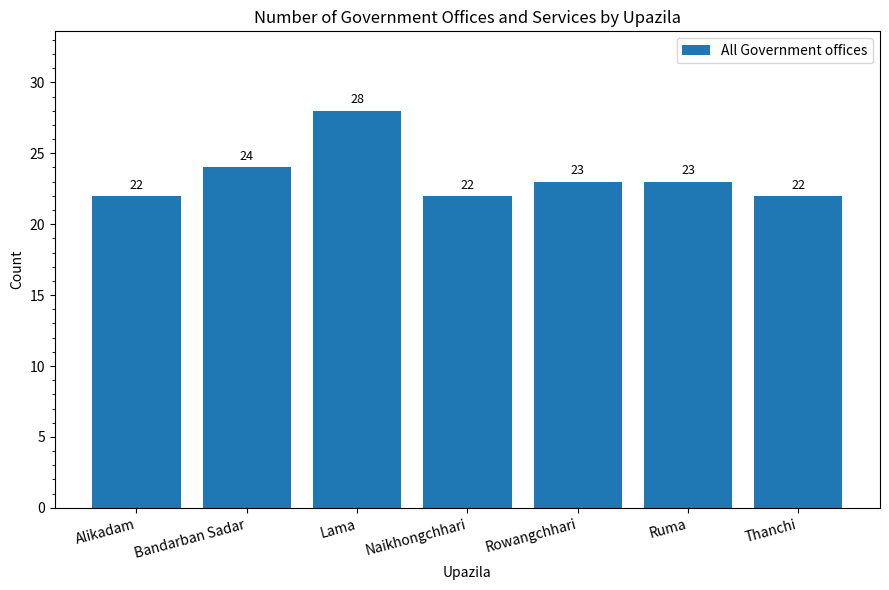

Where is the data nearest to the value 25?

Bandarban Sadar